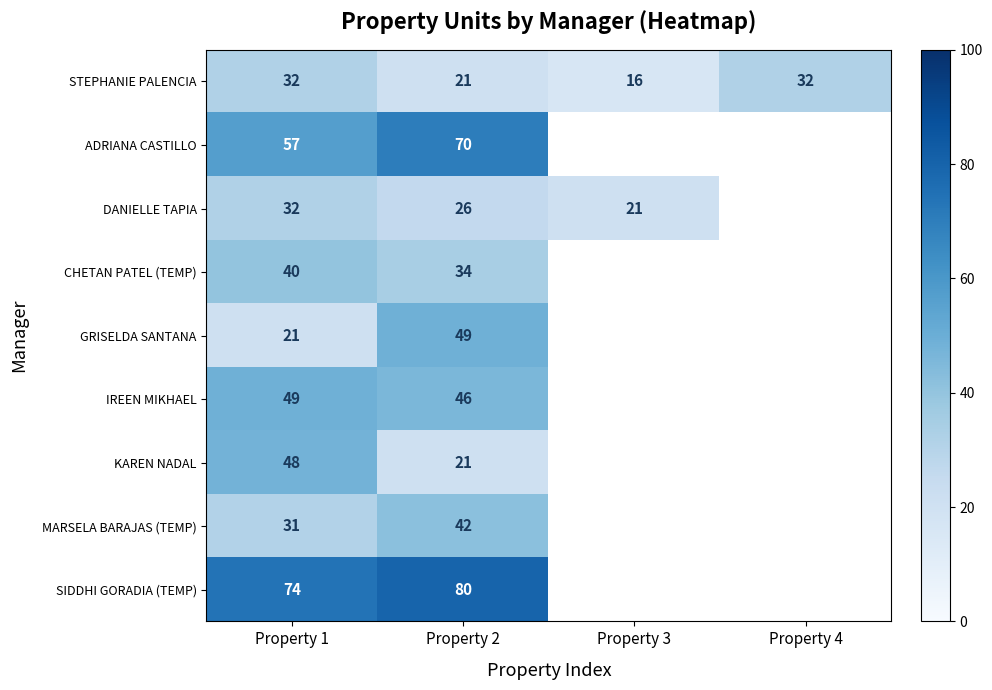

Which category has the highest value in the CHETAN PATEL (TEMP) series?

Property 1